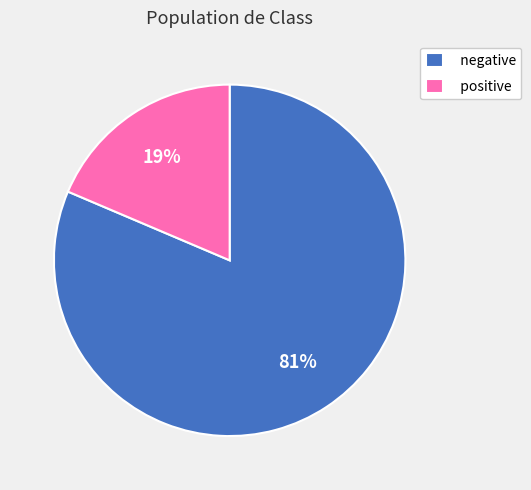

Count the number of slices in the pie.

2